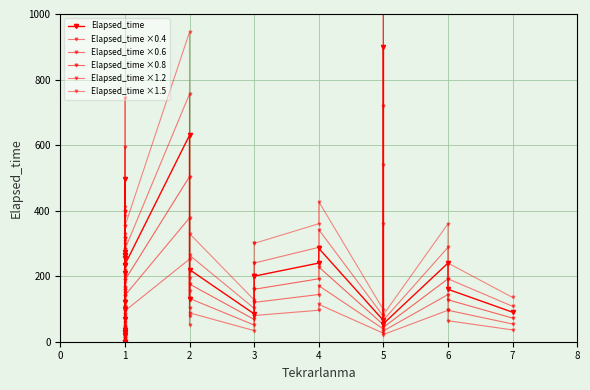

Reading left to right, transcribe all the data shown in this chart.

Elapsed_time: 0.0	30.0	0.0	0.0	0.0	210.0	70.0	100.0	255.0	30.0	235.0	20.0	495.0	120.0	275.0	265.0	265.0	35.0	235.0	630.0	130.0	220.0	85.0	200.0	200.0	240.0	285.0	65.0	900.0	55.0	240.0	160.0	90.0
Elapsed_time ×0.4: 0.0	12.0	0.0	0.0	0.0	84.0	28.0	40.0	102.0	12.0	94.0	8.0	198.0	48.0	110.0	106.0	106.0	14.0	94.0	252.0	52.0	88.0	34.0	80.0	80.0	96.0	114.0	26.0	360.0	22.0	96.0	64.0	36.0
Elapsed_time ×0.6: 0.0	18.0	0.0	0.0	0.0	126.0	42.0	60.0	153.0	18.0	141.0	12.0	297.0	72.0	165.0	159.0	159.0	21.0	141.0	378.0	78.0	132.0	51.0	120.0	120.0	144.0	171.0	39.0	540.0	33.0	144.0	96.0	54.0
Elapsed_time ×0.8: 0.0	24.0	0.0	0.0	0.0	168.0	56.0	80.0	204.0	24.0	188.0	16.0	396.0	96.0	220.0	212.0	212.0	28.0	188.0	504.0	104.0	176.0	68.0	160.0	160.0	192.0	228.0	52.0	720.0	44.0	192.0	128.0	72.0
Elapsed_time ×1.2: 0.0	36.0	0.0	0.0	0.0	252.0	84.0	120.0	306.0	36.0	282.0	24.0	594.0	144.0	330.0	318.0	318.0	42.0	282.0	756.0	156.0	264.0	102.0	240.0	240.0	288.0	342.0	78.0	1080.0	66.0	288.0	192.0	108.0
Elapsed_time ×1.5: 0.0	45.0	0.0	0.0	0.0	315.0	105.0	150.0	382.5	45.0	352.5	30.0	742.5	180.0	412.5	397.5	397.5	52.5	352.5	945.0	195.0	330.0	127.5	300.0	300.0	360.0	427.5	97.5	1350.0	82.5	360.0	240.0	135.0